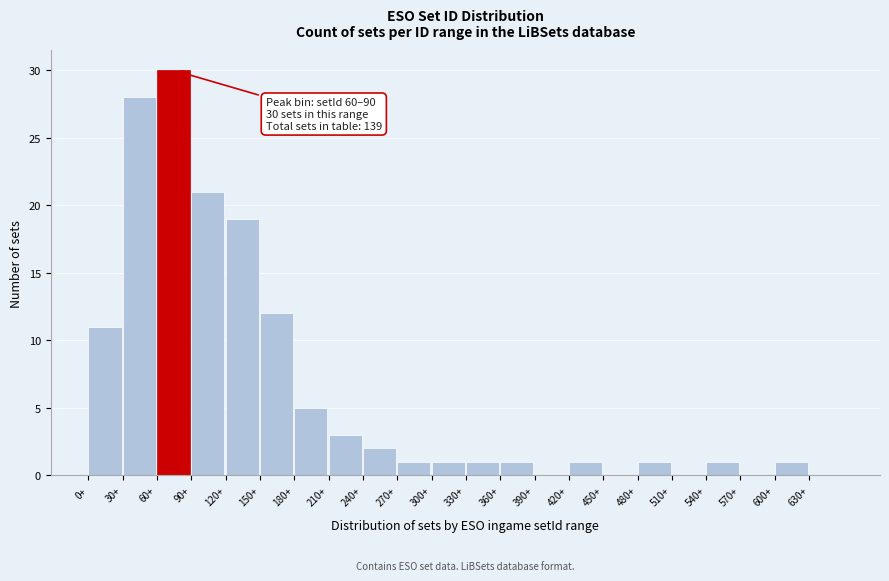

Over which range of the x-axis is the bar tallest?

60 to 90